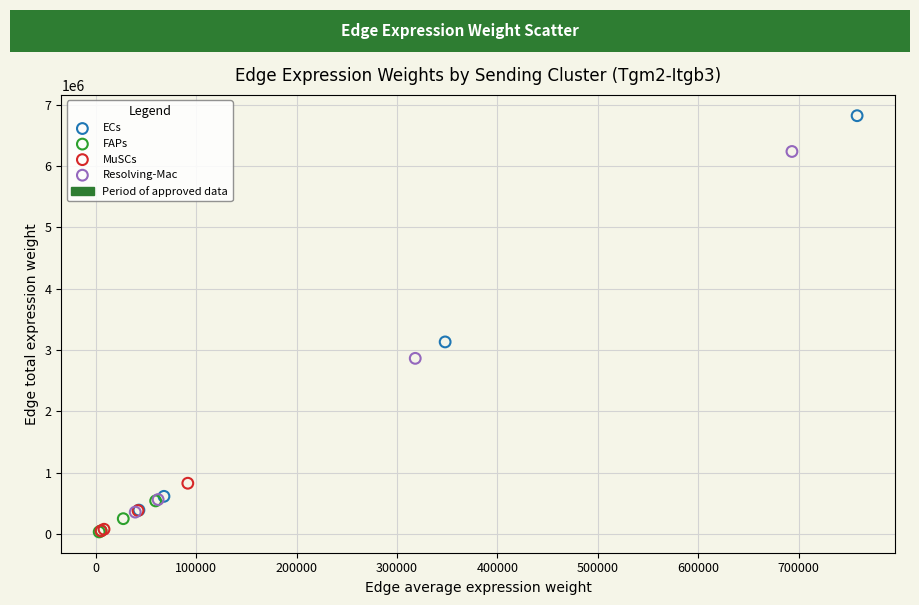

Which series has the largest Y range (max minus min)?

ECs